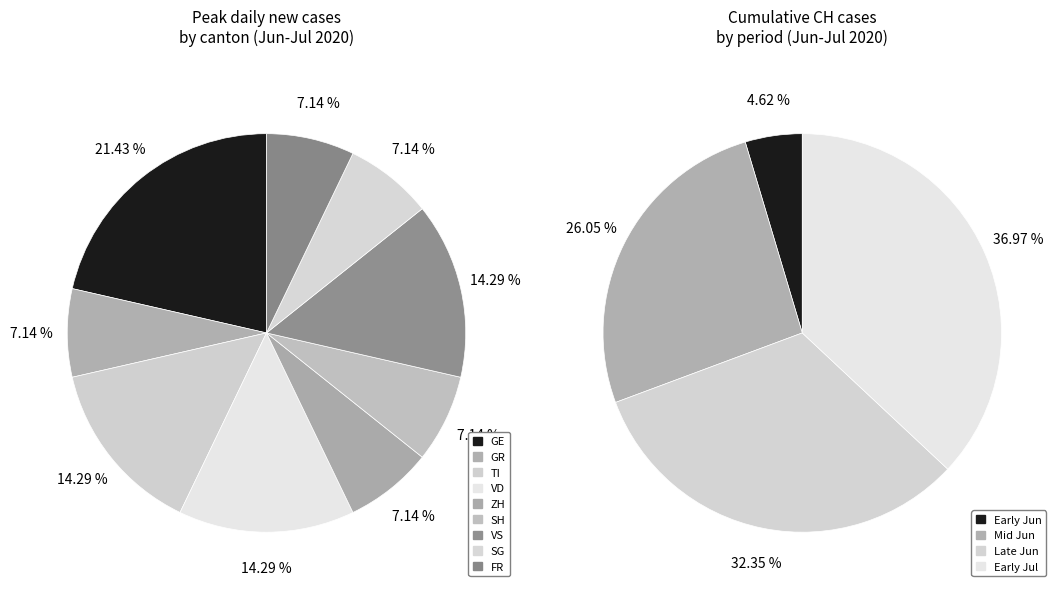

True or false: 0 accounts for 10% of the total.

False